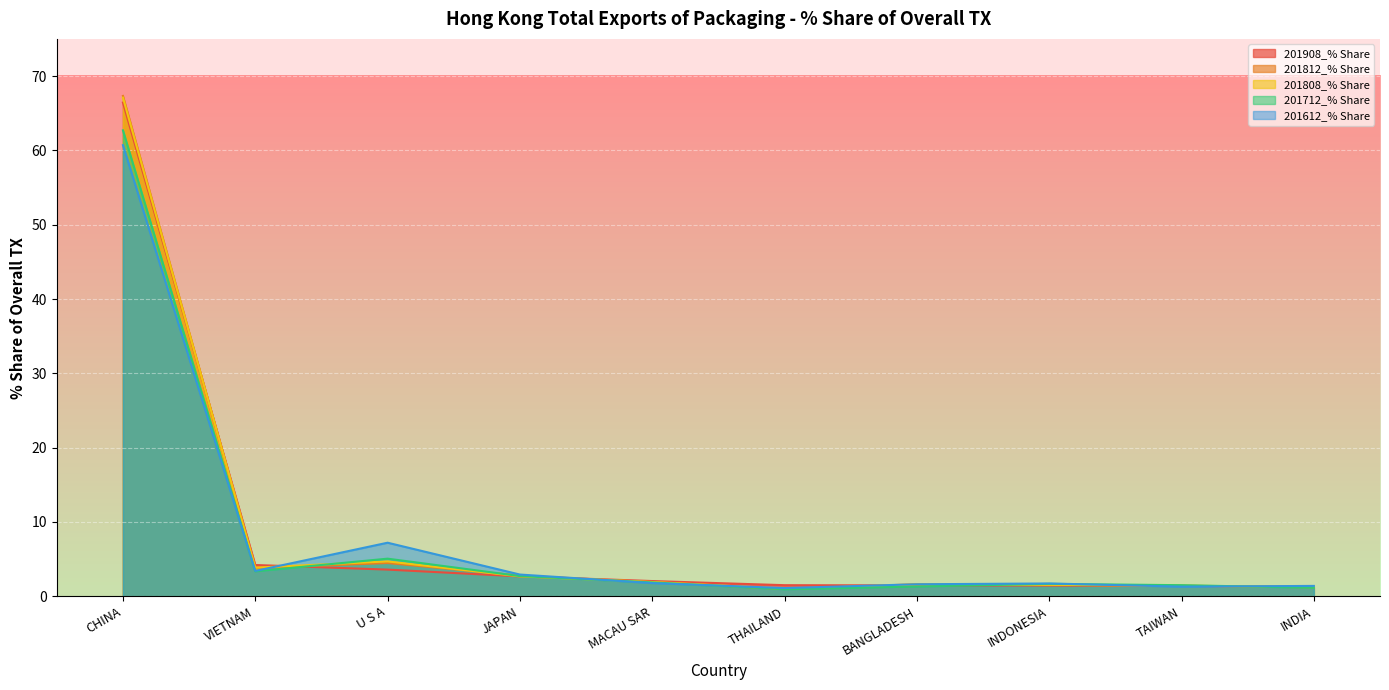

At which category is the sum across all series the highest?

CHINA